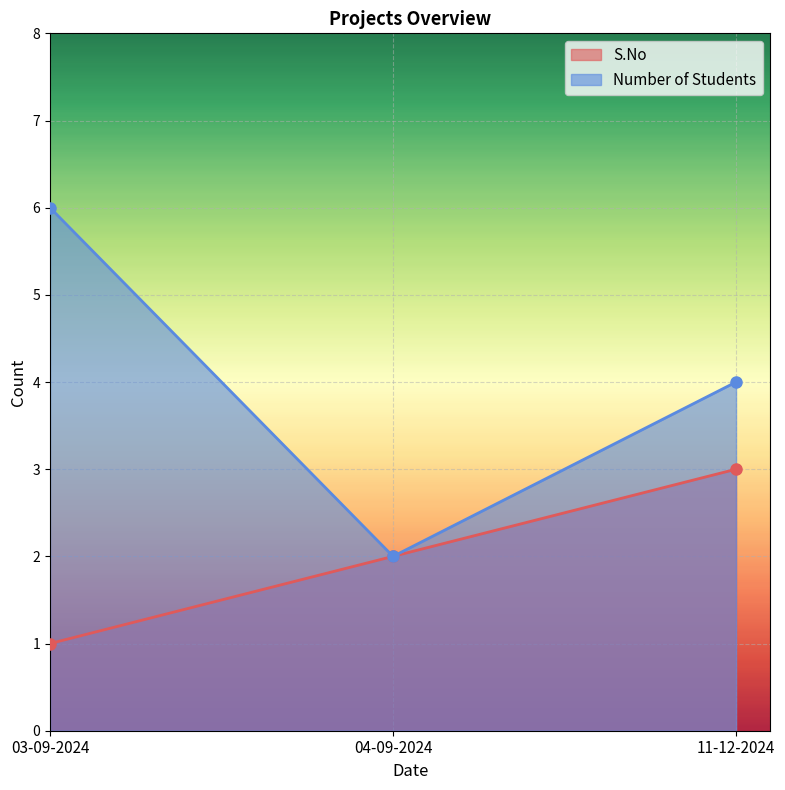

The S.No series shows 1 at 03-09-2024. True or false?

True